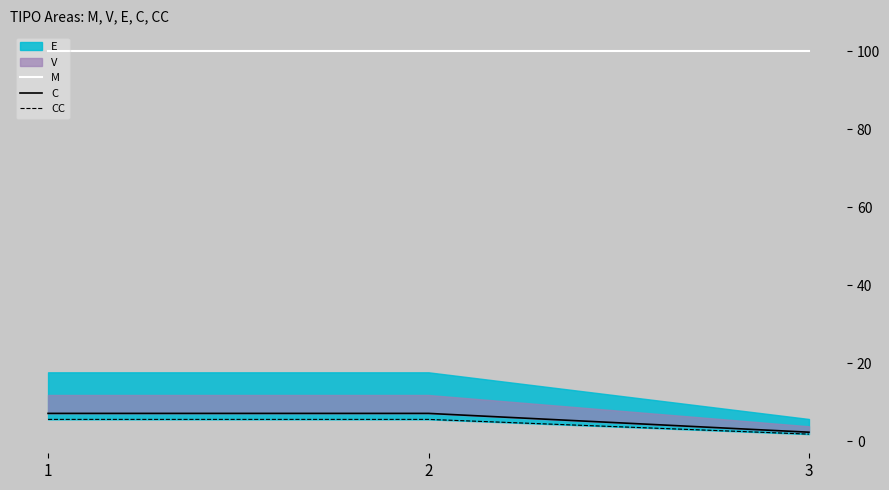

True or false: CC has a value of 2.8 at 3.

False